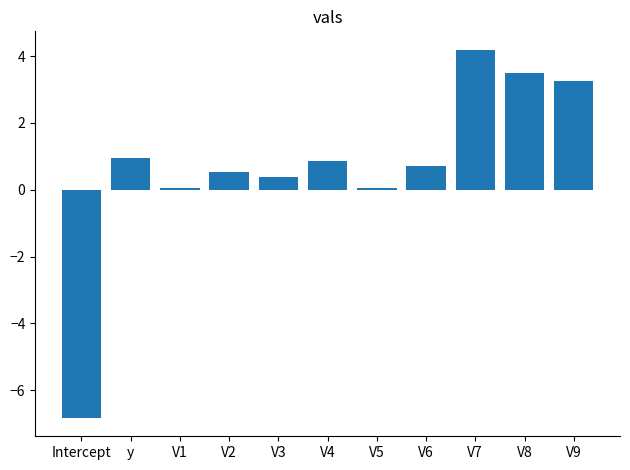

How many positive values are there?

10